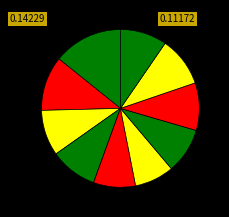

How many segments does this pie chart have?

10